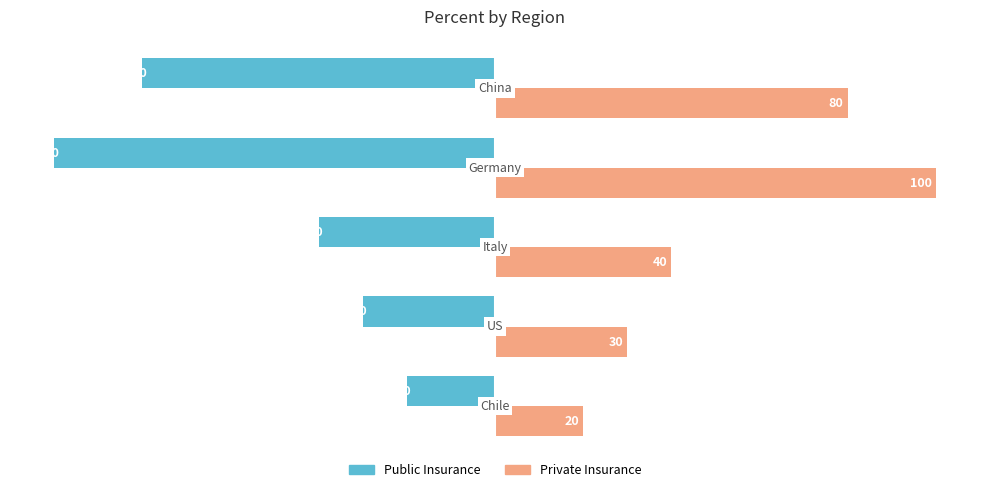

What is the average value of the Private Insurance series?

54